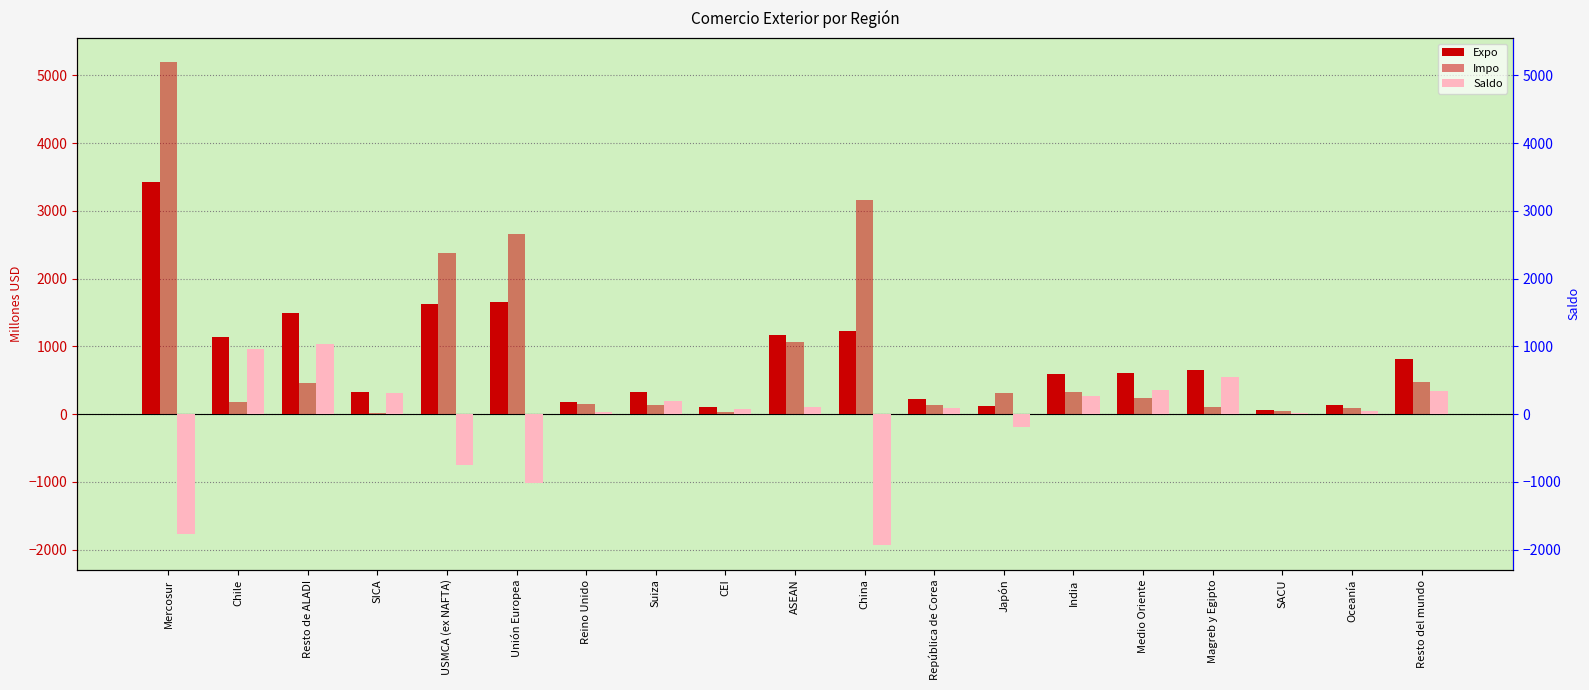

How many groups of bars are there?

19